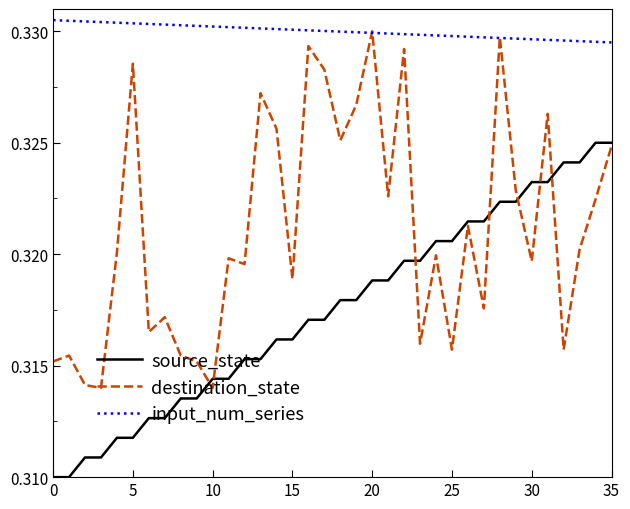

List the series in order of their overall mean, highest first.

input_num_series, destination_state, source_state